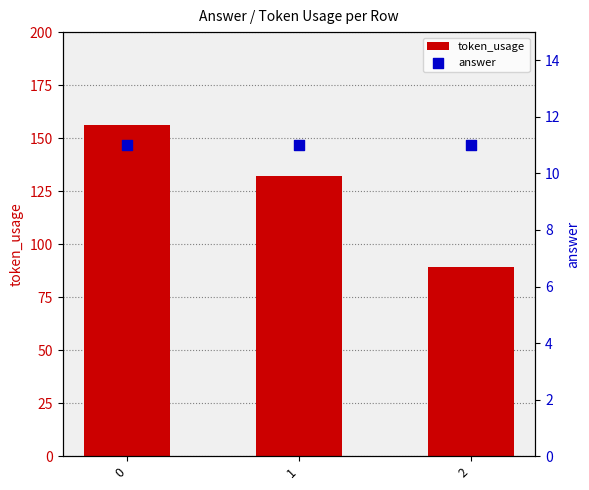

Which series reaches the minimum Y coordinate?

answer